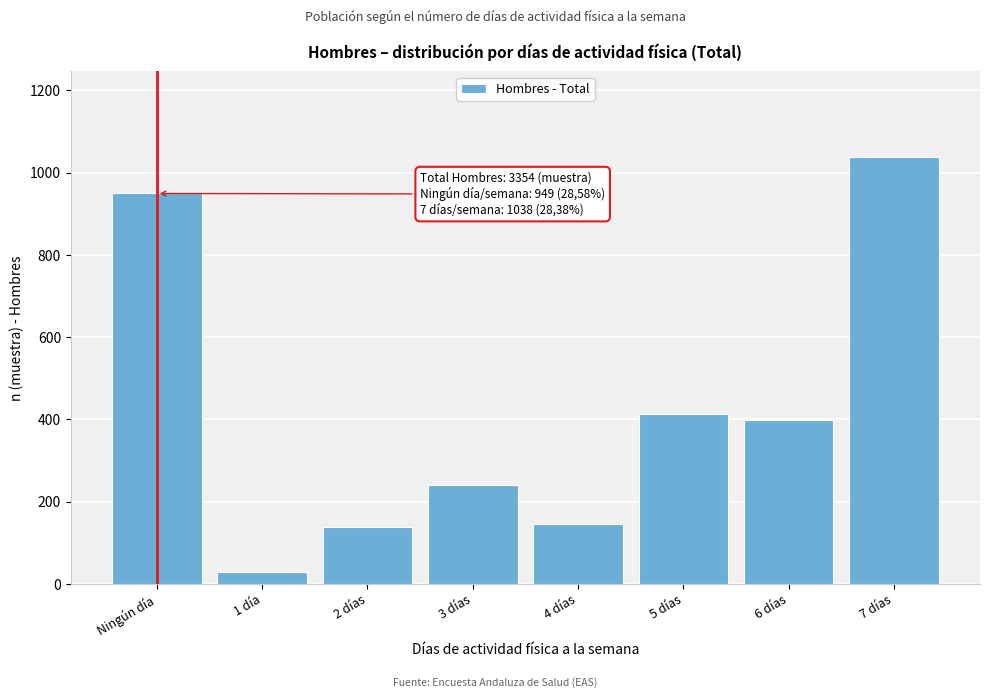

Reading right to left, extract all data points from this chart.

1038	398	414	146	241	139	29	949